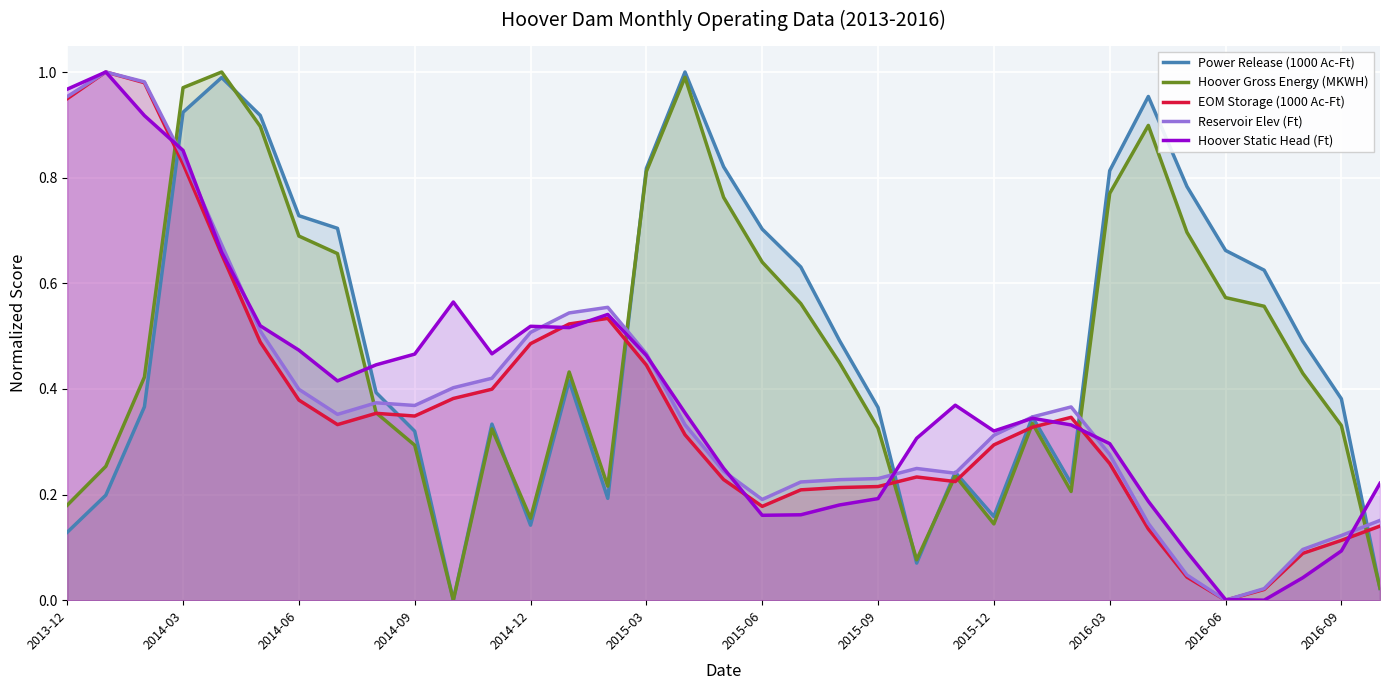

At which label does Reservoir Elev (Ft) reach its minimum?

2016-06